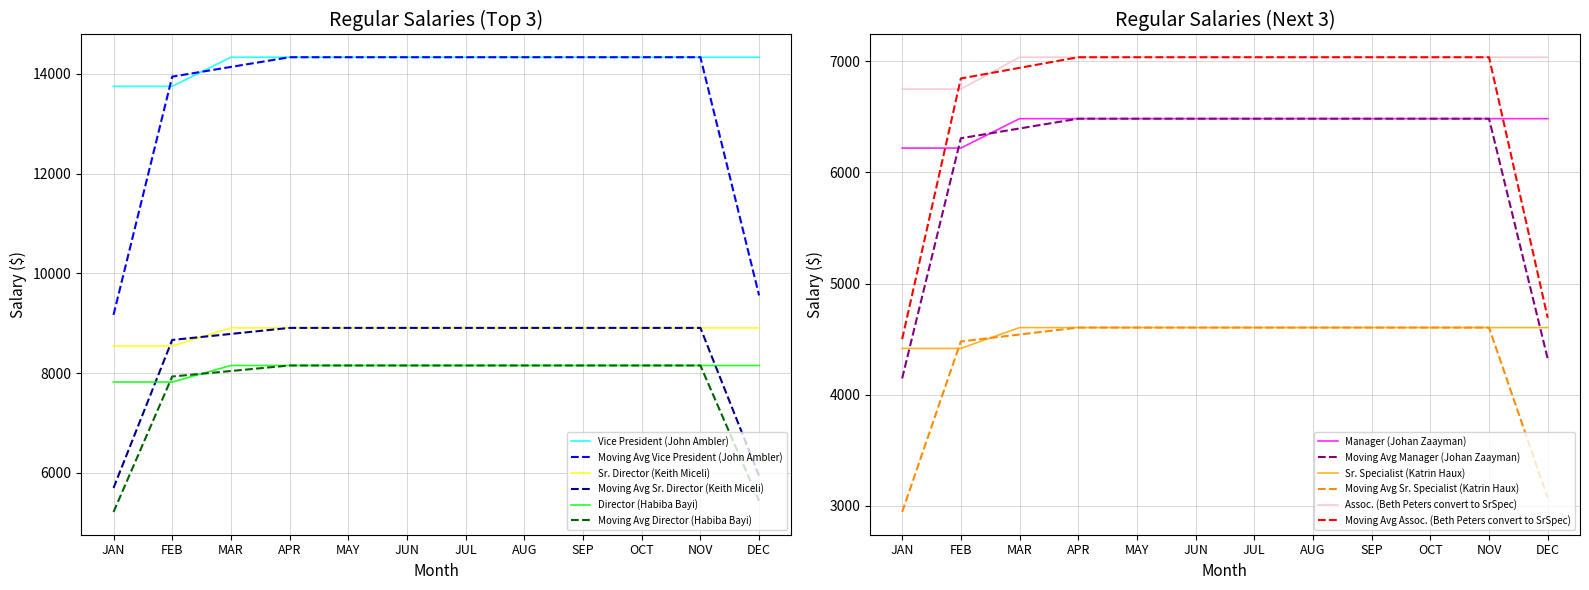

What is the highest value of the Sr. Specialist (Katrin Haux) series?

4604.0